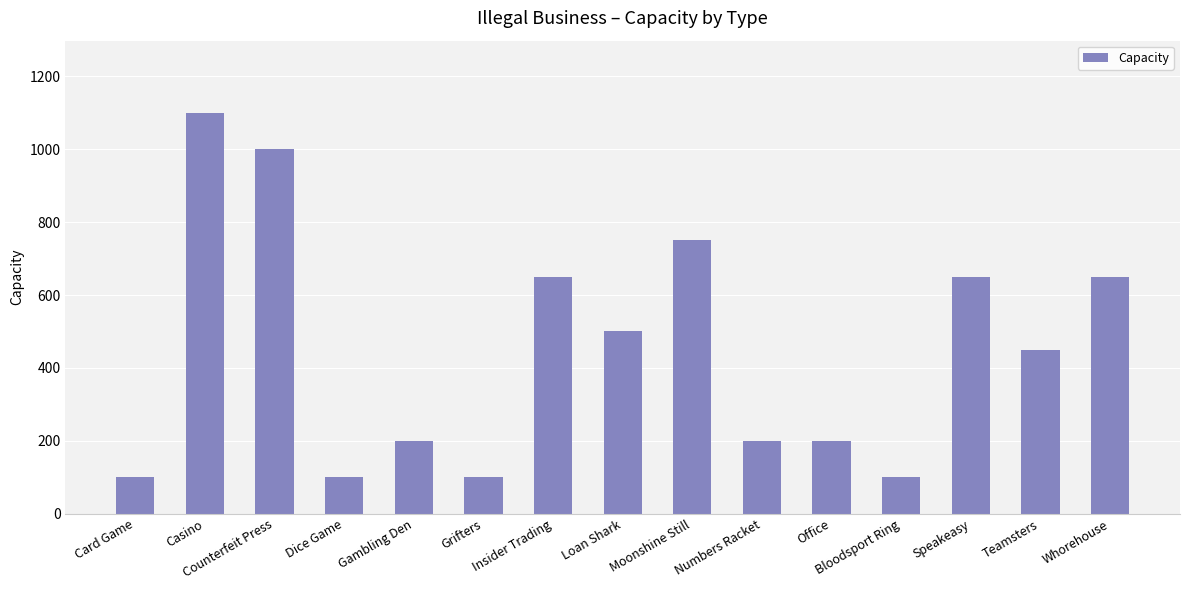

Reading left to right, list all the values displayed in this chart.

100	1100	1000	100	200	100	650	500	750	200	200	100	650	450	650